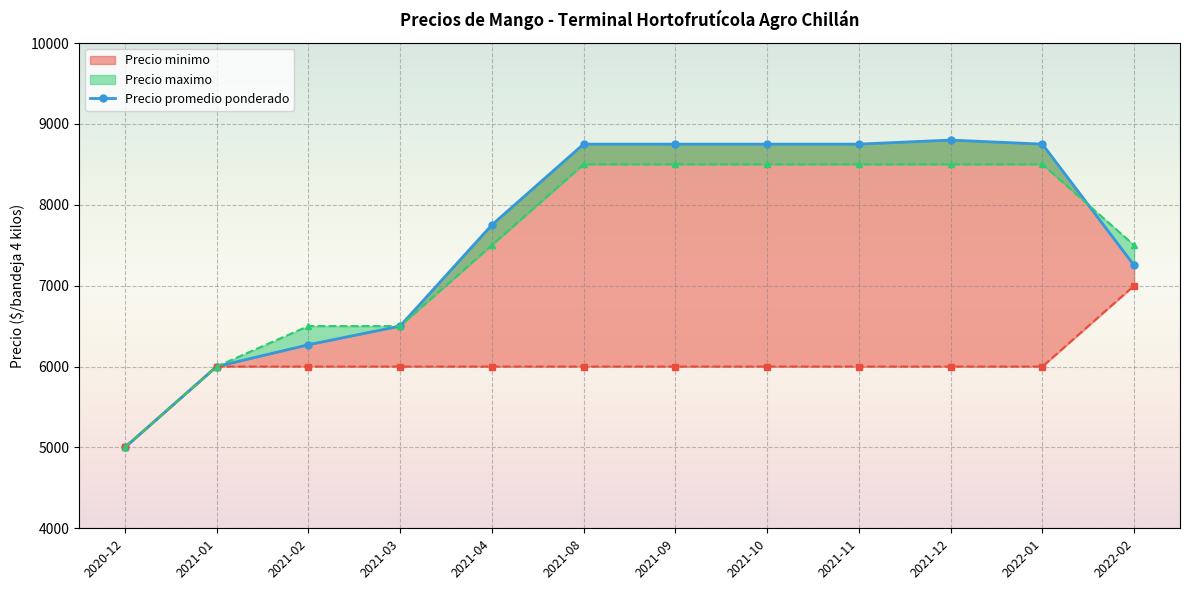

What is the change in value from 2021-04 to 2021-09?

+1000